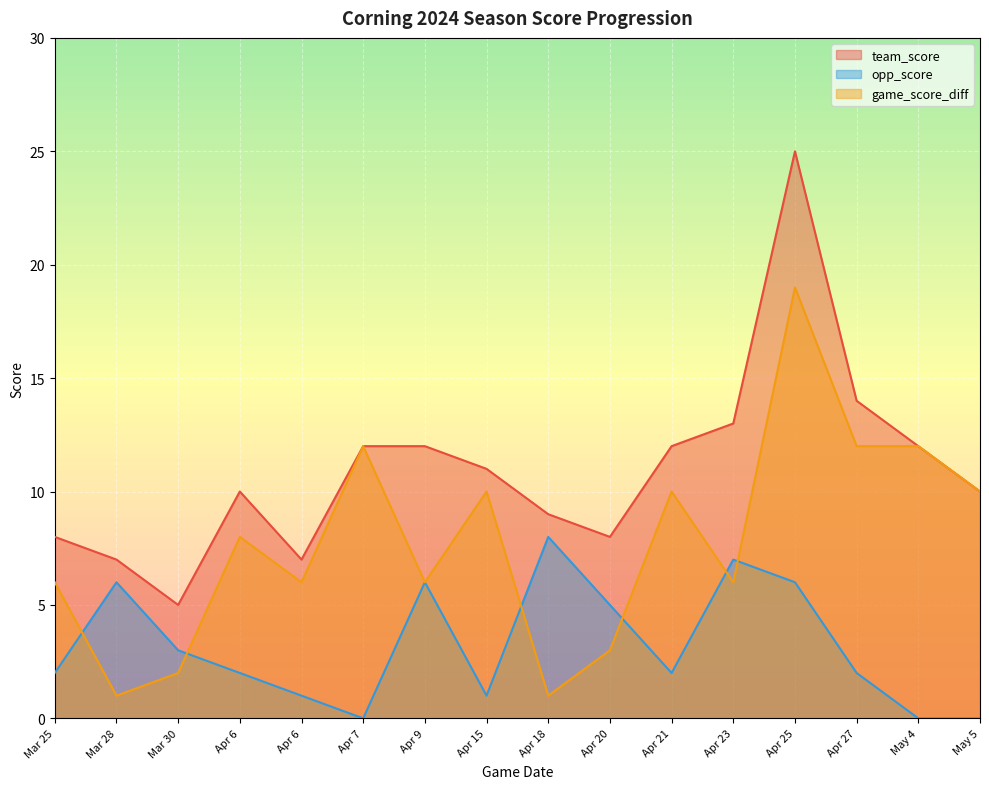

How many lines are shown in the chart?

3